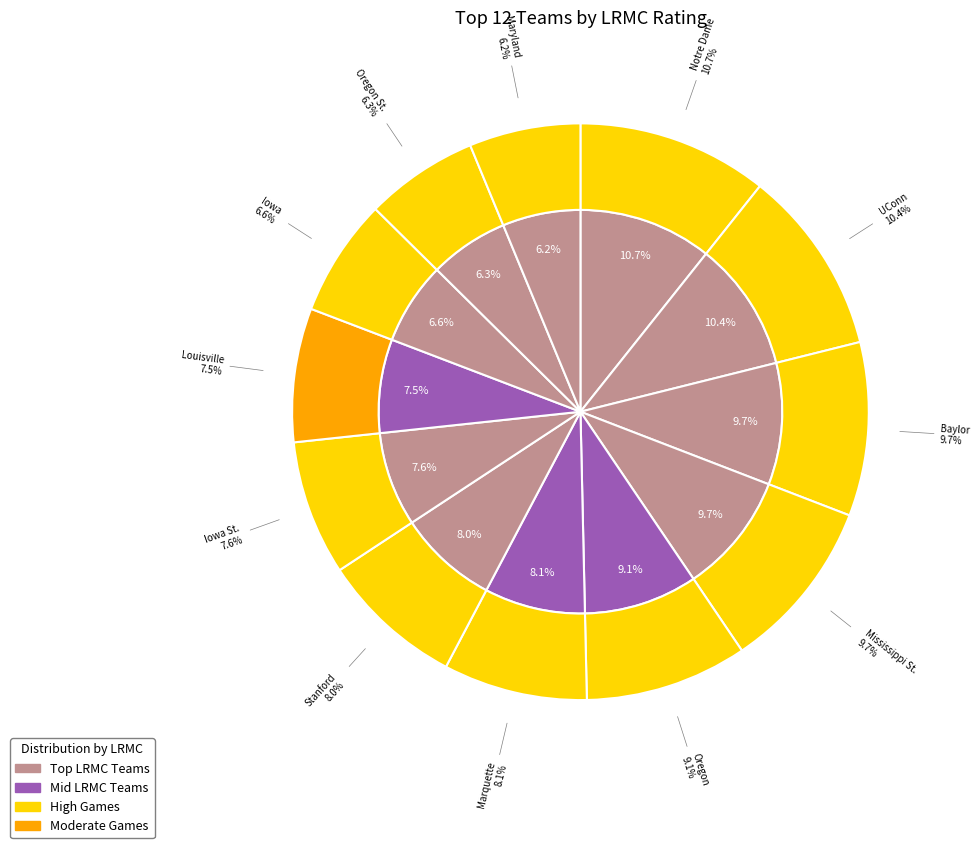

To the nearest percent, what is the difference between the Iowa and Notre Dame slice percentages?

4%